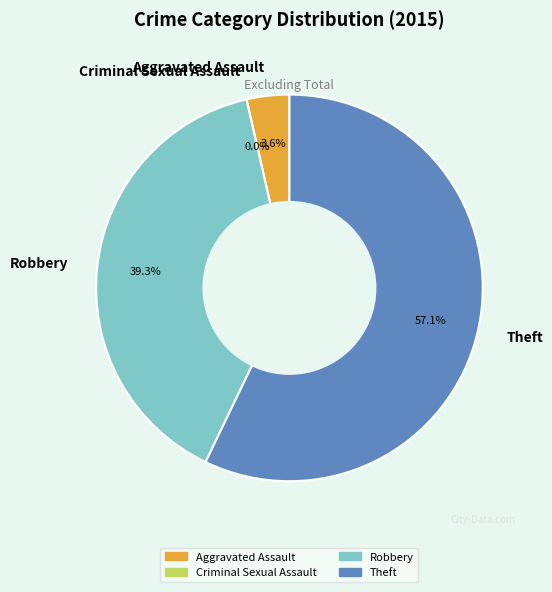

What is the smallest slice in the pie chart?

Criminal Sexual Assault